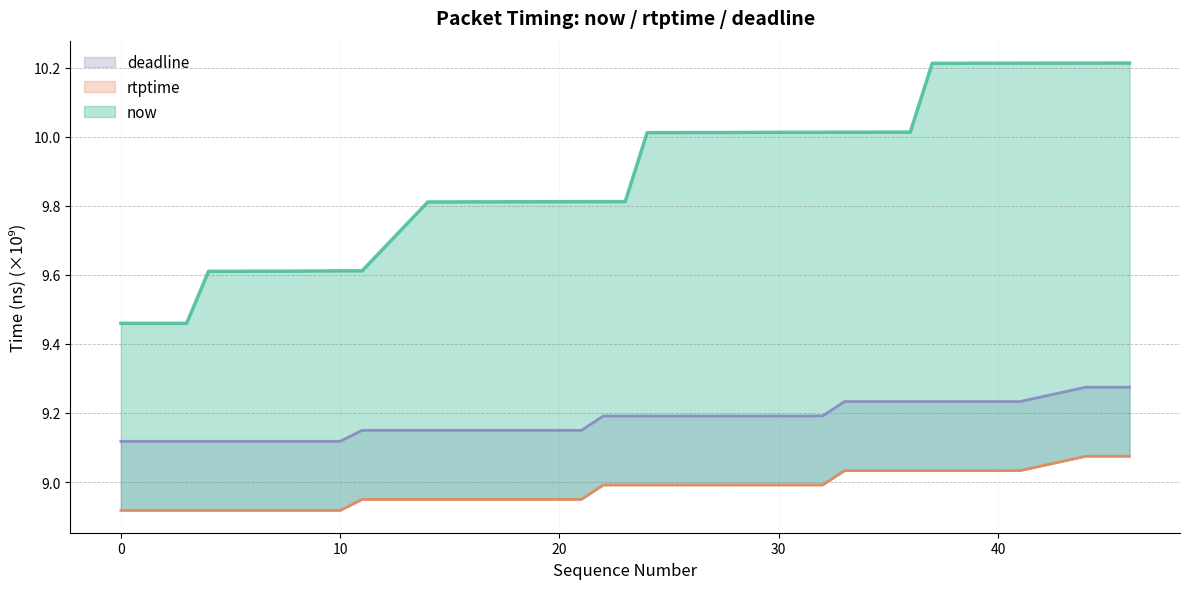

What is the value of the rtptime point at the 15th from the left?

9.1